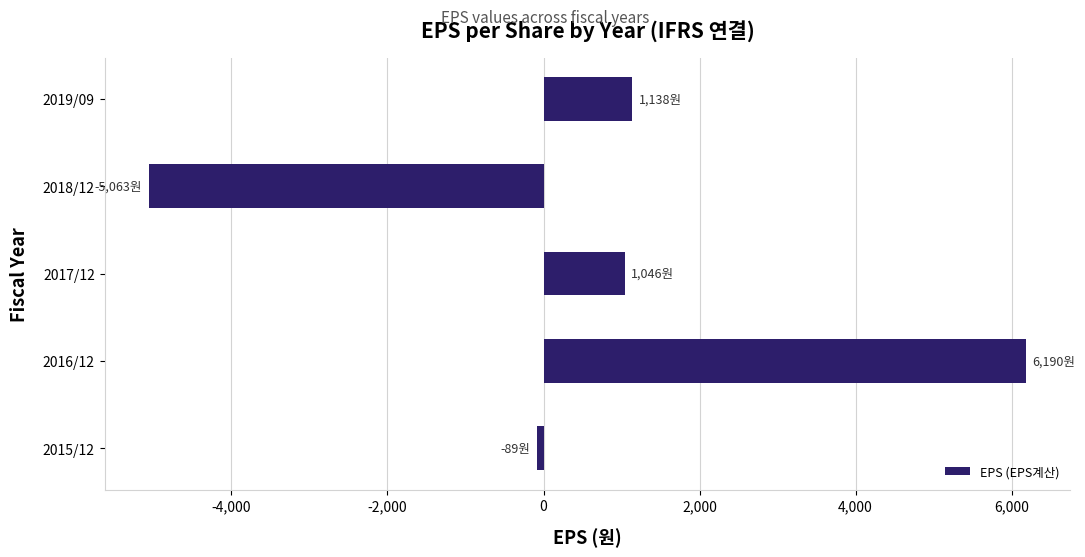

The value at 2018/12 is -5063. True or false?

True